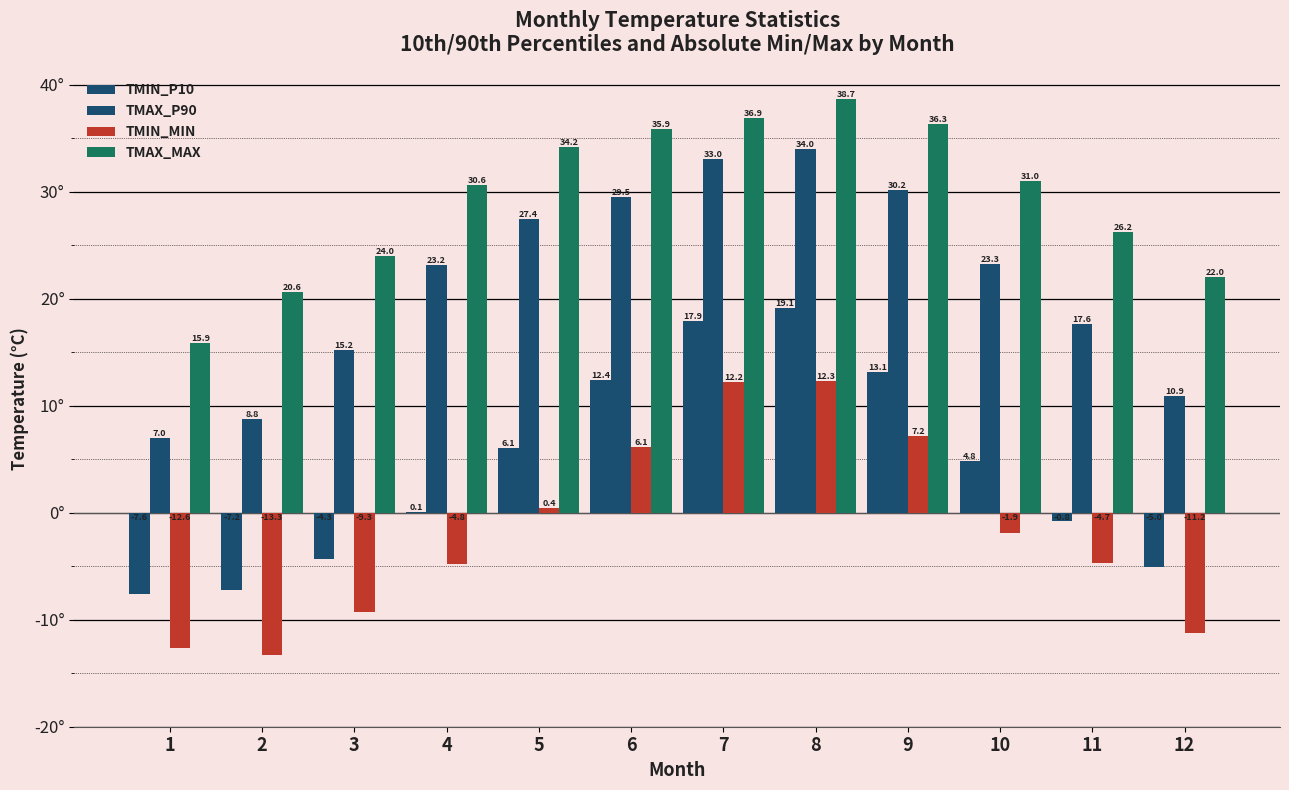

Between 9 and 10, which series saw the biggest shift?

TMIN_MIN